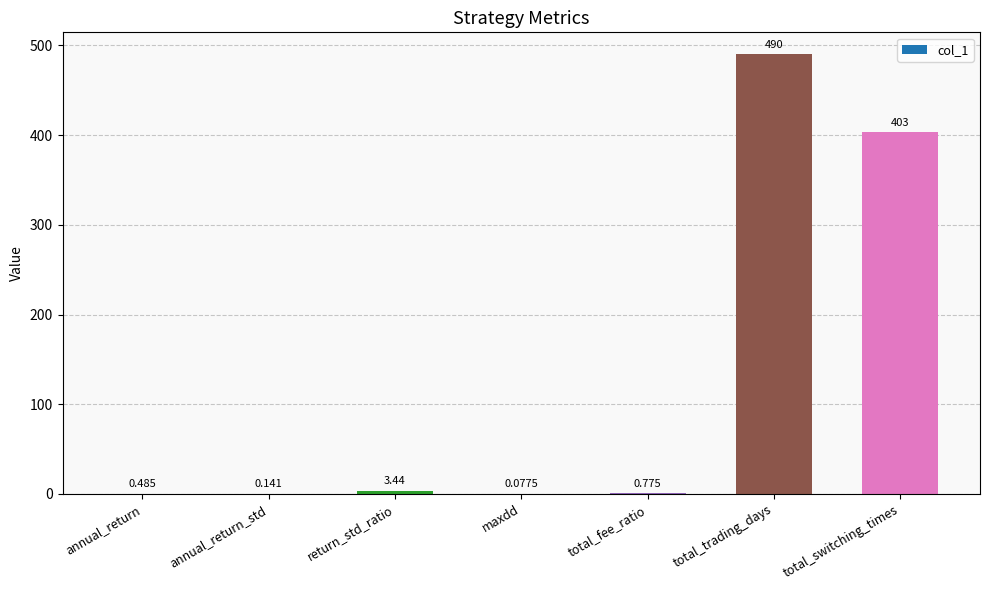

Where is the data nearest to the value 245?

total_switching_times